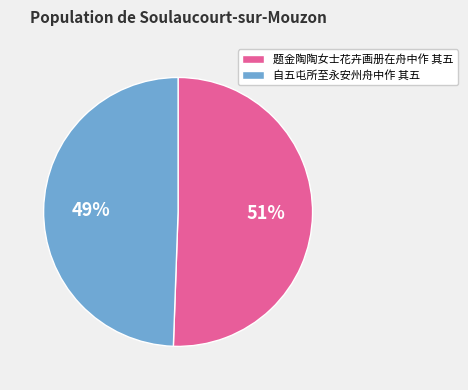

Combined, do 题金陶陶女士花卉画册在舟中作 其五 and 自五屯所至永安州舟中作 其五 account for over 50%?

Yes